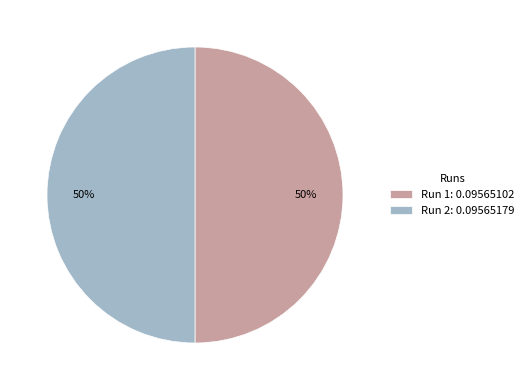

To the nearest percent, what is the combined percentage of Run 2: 0.09565179 and Run 1: 0.09565102?

100%